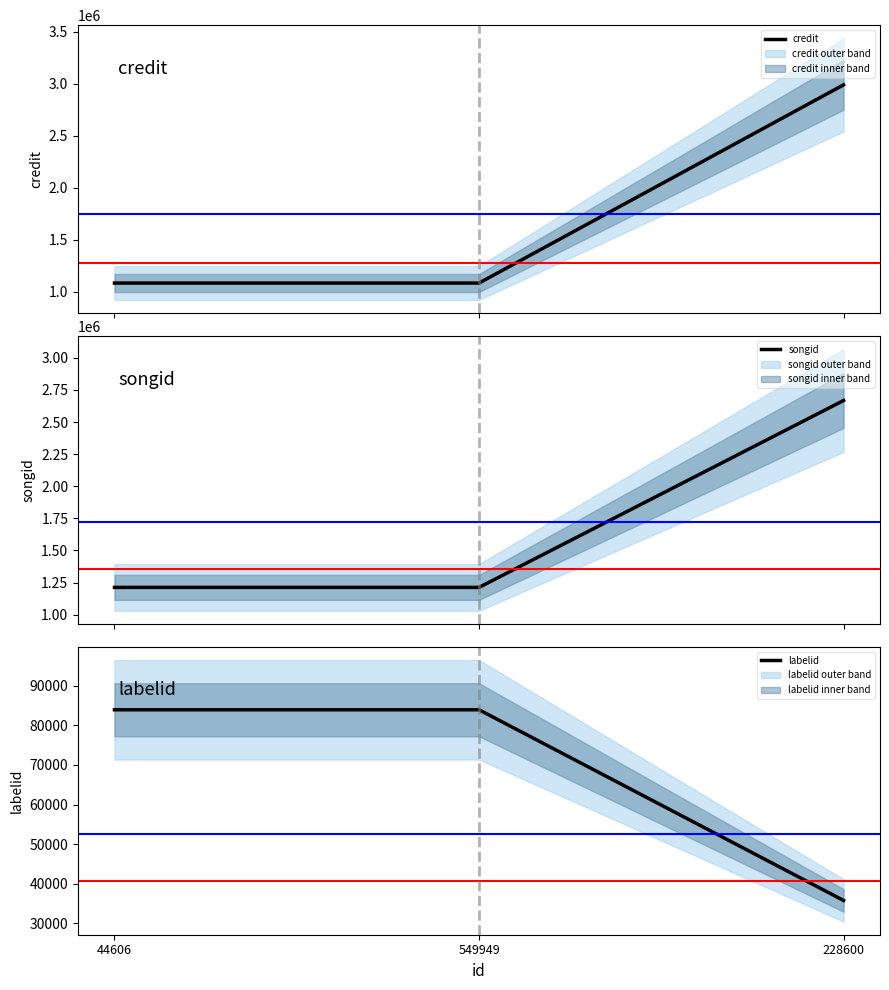

What is the spread (max minus min) of values at 44606?

1128665